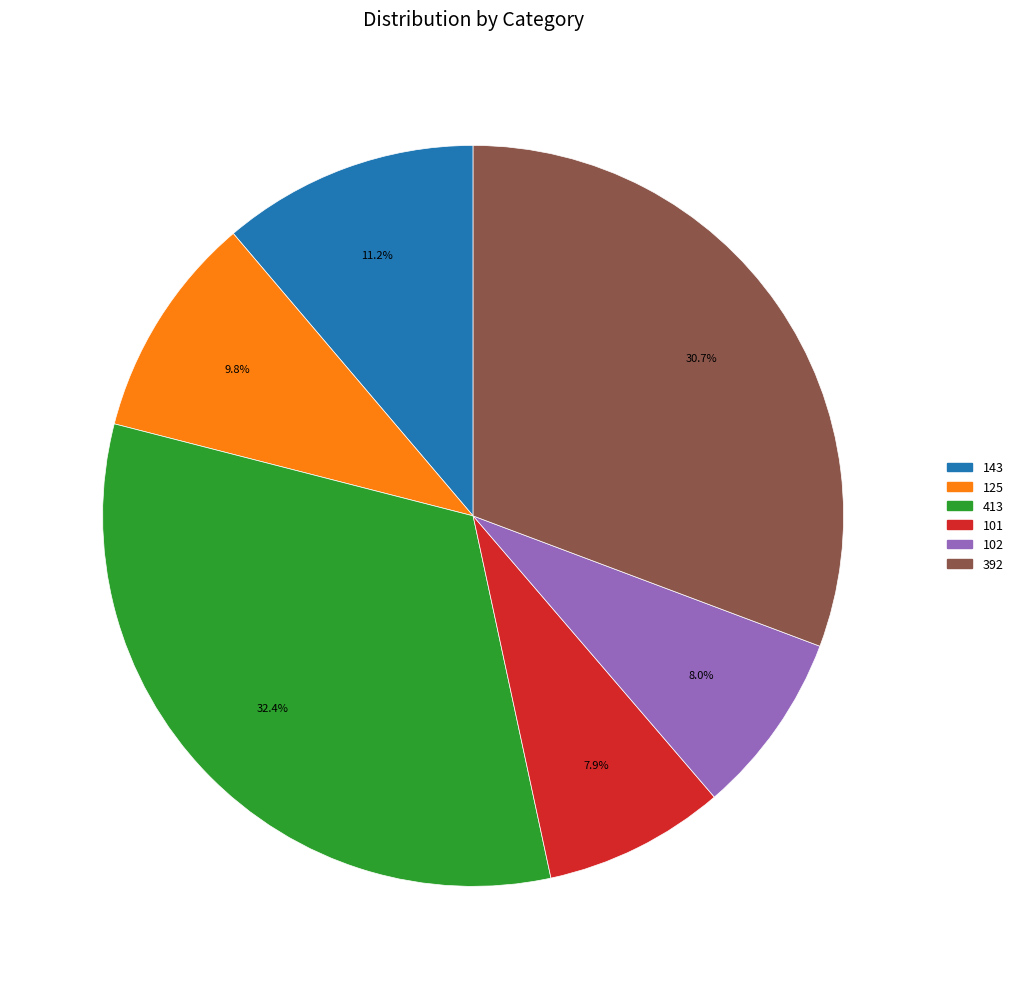

Is there a majority slice in this chart?

No